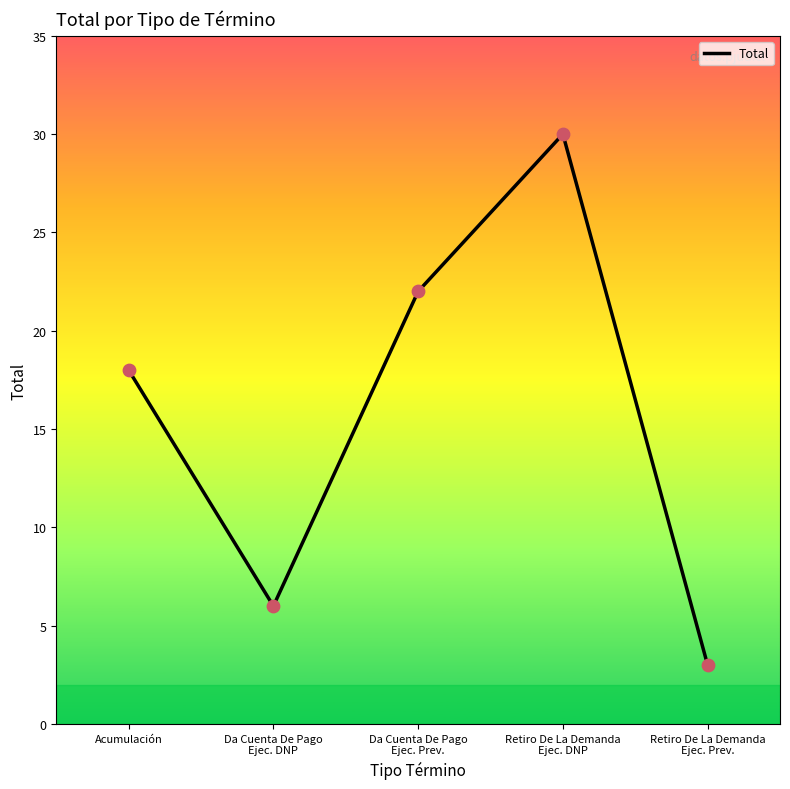

What is the change in value from Retiro De La Demanda
Ejec. DNP to Retiro De La Demanda
Ejec. Prev.?

-27